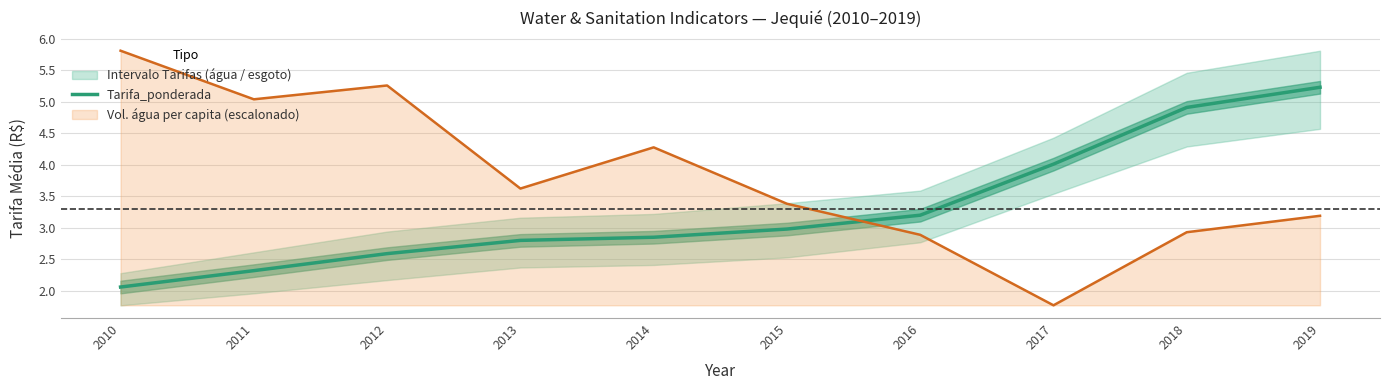

Reading left to right, extract all data points from this chart.

2010=2.1	2011=2.3	2012=2.6	2013=2.8	2014=2.9	2015=3.0	2016=3.2	2017=4.0	2018=4.9	2019=5.2